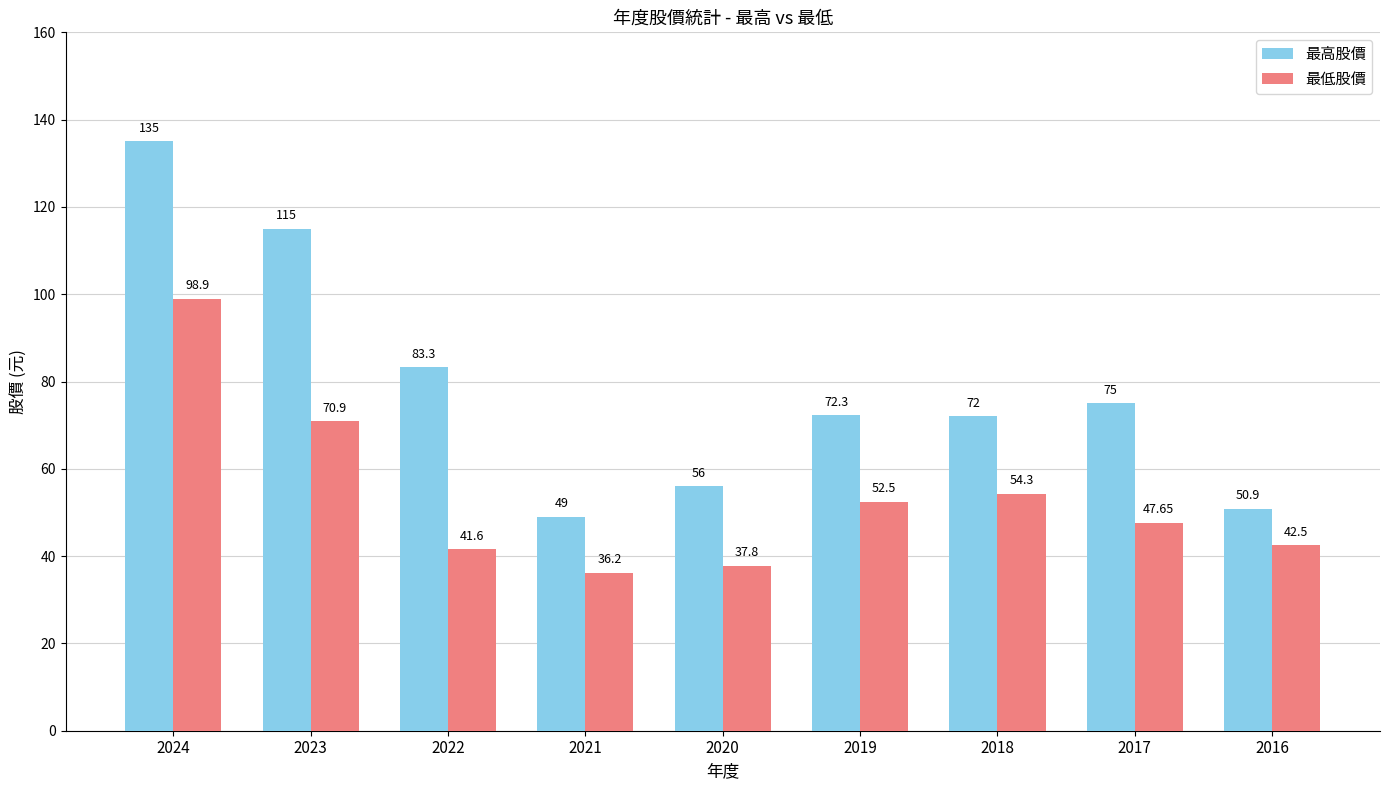

List the series in order of their overall mean, highest first.

最高股價, 最低股價